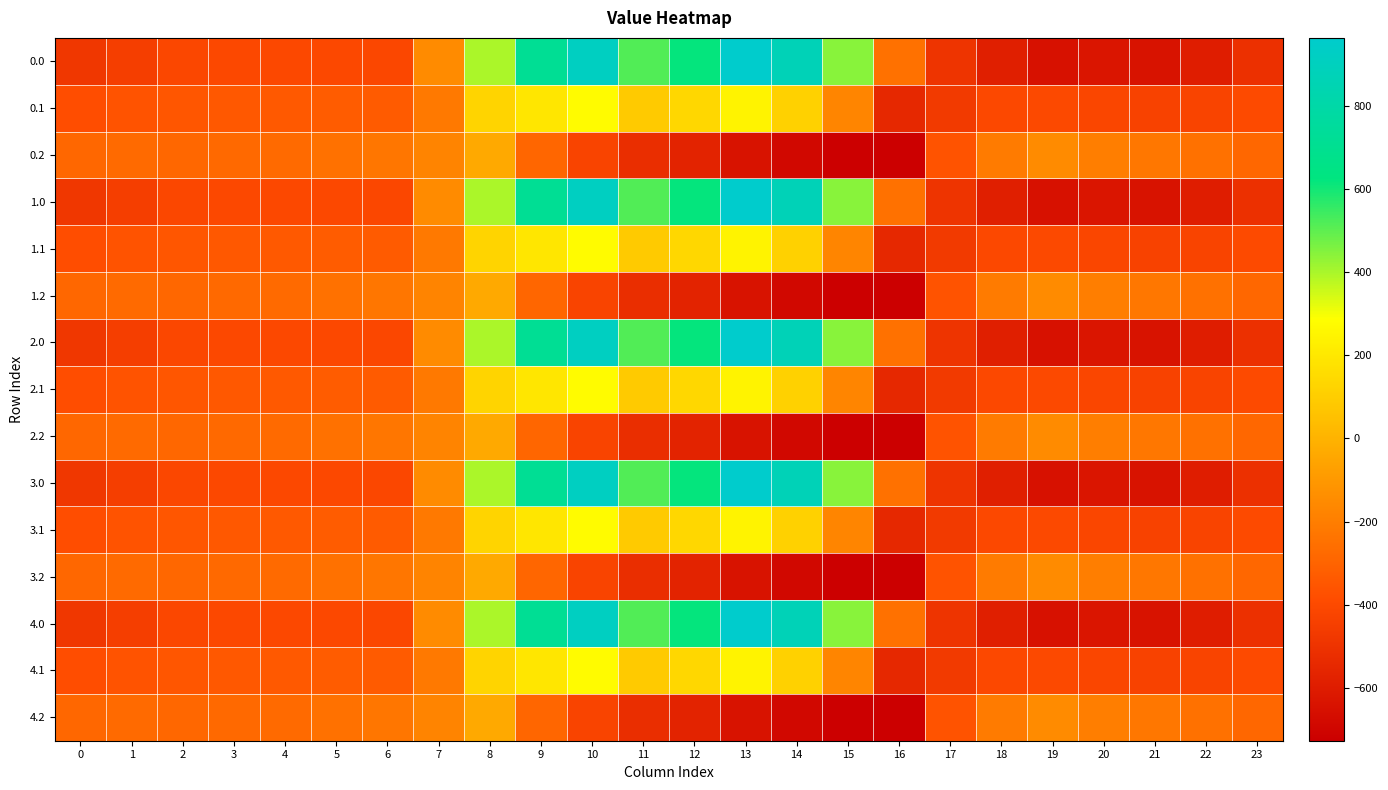

Count the number of categories in the chart.

24